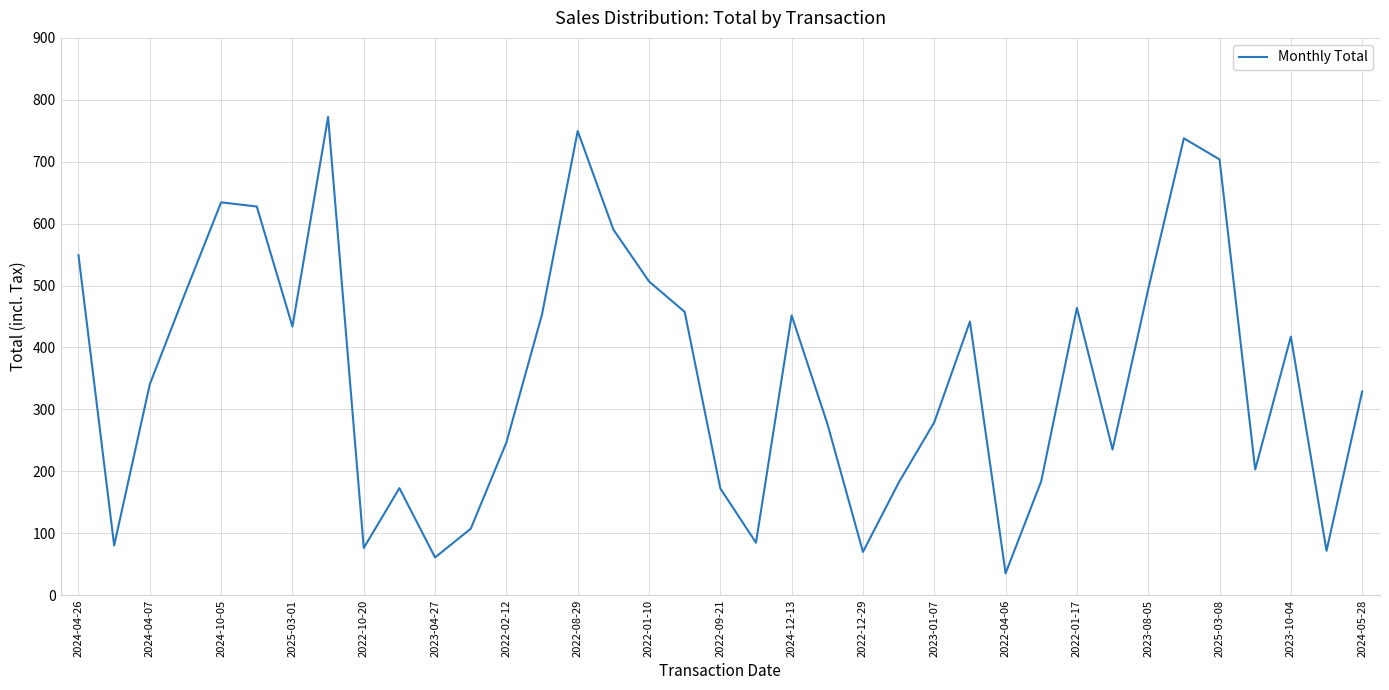

What is the difference between the maximum and minimum values?

737.2